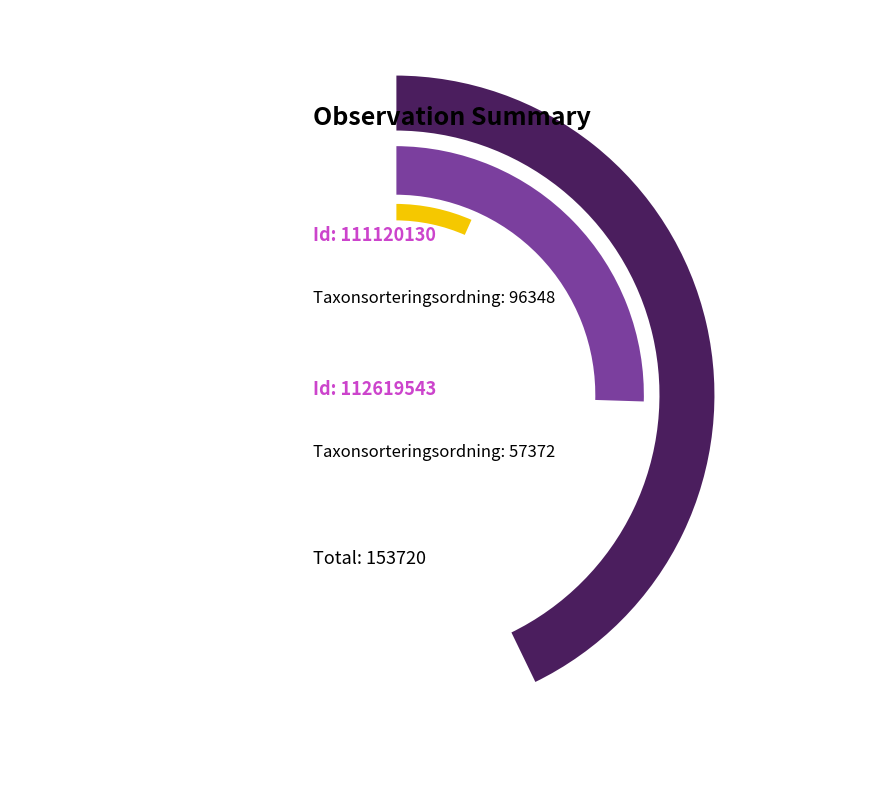

Between 112619543 and 111120130, which is larger?

111120130